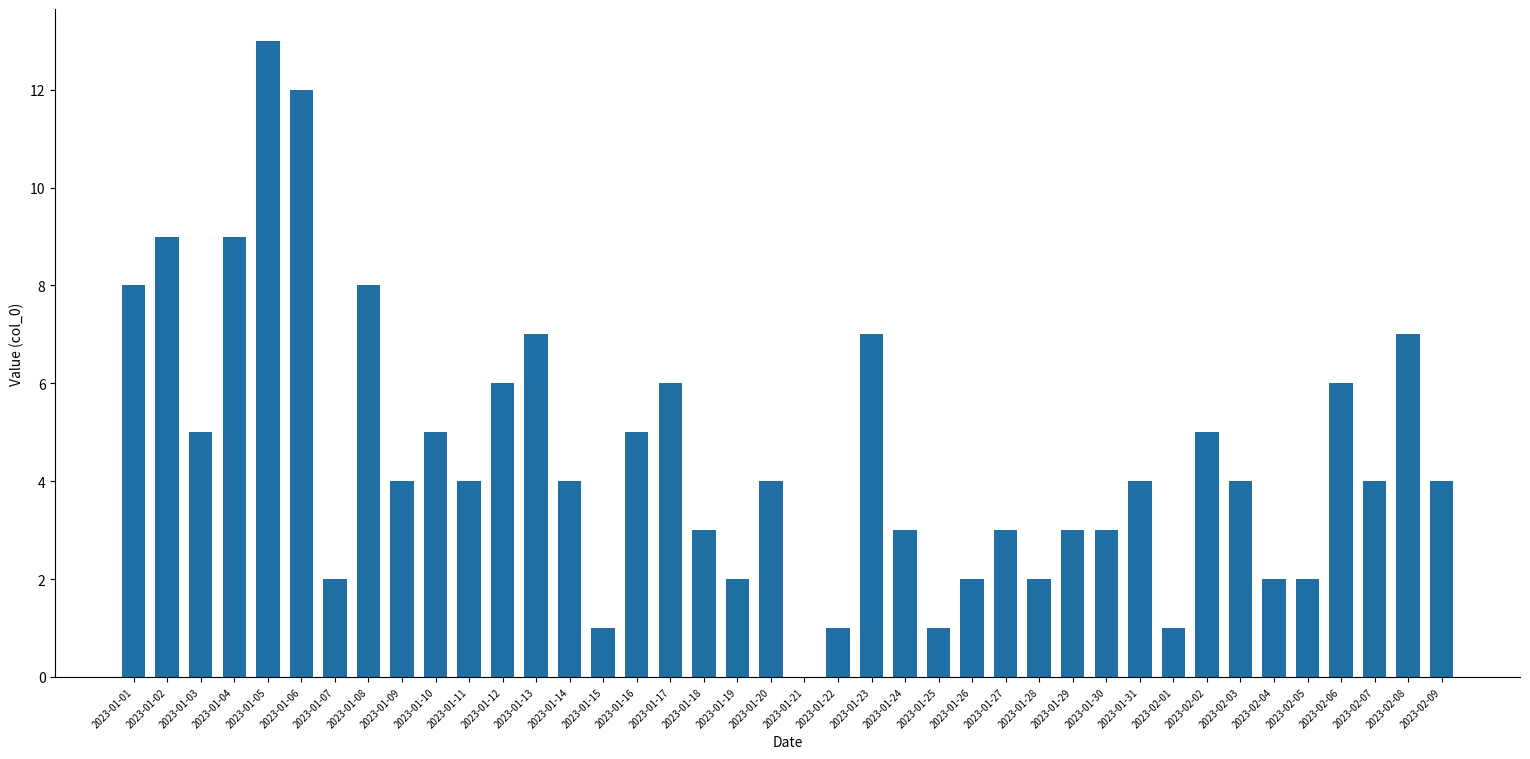

Reading left to right, list all the values displayed in this chart.

2023-01-01=8	2023-01-02=9	2023-01-03=5	2023-01-04=9	2023-01-05=13	2023-01-06=12	2023-01-07=2	2023-01-08=8	2023-01-09=4	2023-01-10=5	2023-01-11=4	2023-01-12=6	2023-01-13=7	2023-01-14=4	2023-01-15=1	2023-01-16=5	2023-01-17=6	2023-01-18=3	2023-01-19=2	2023-01-20=4	2023-01-21=0	2023-01-22=1	2023-01-23=7	2023-01-24=3	2023-01-25=1	2023-01-26=2	2023-01-27=3	2023-01-28=2	2023-01-29=3	2023-01-30=3	2023-01-31=4	2023-02-01=1	2023-02-02=5	2023-02-03=4	2023-02-04=2	2023-02-05=2	2023-02-06=6	2023-02-07=4	2023-02-08=7	2023-02-09=4